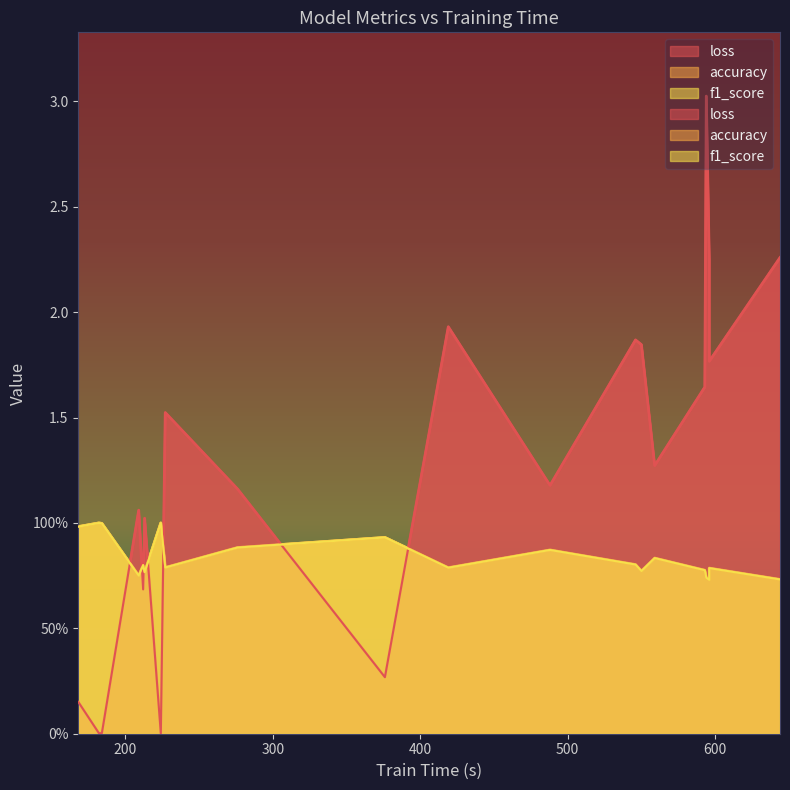

True or false: accuracy and f1_score cross at least once.

False